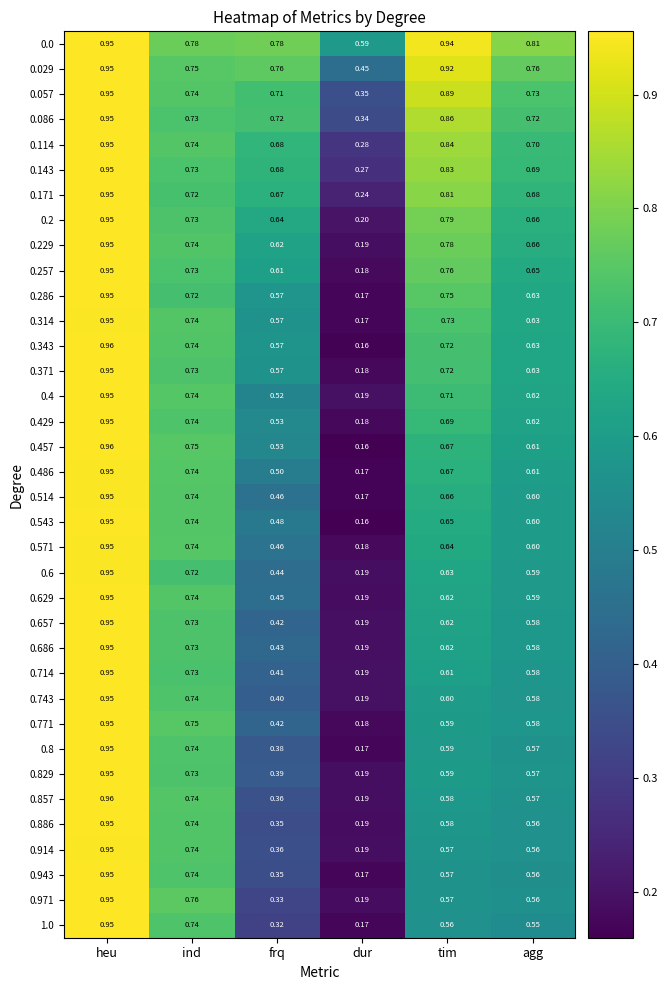

Which category has the lowest value in the 0.571 series?

dur